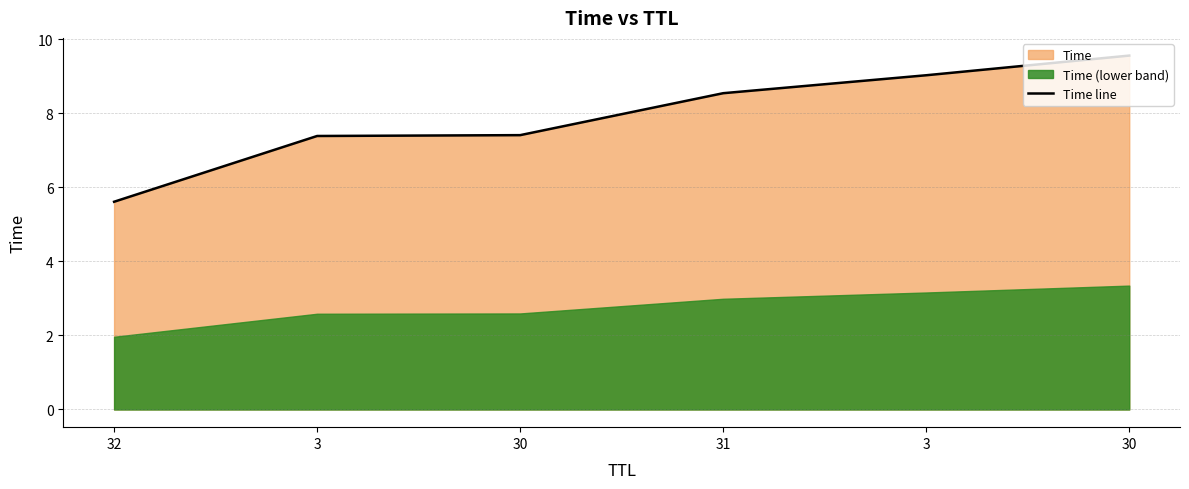

True or false: there are more than 1 points higher than both neighbors.

False